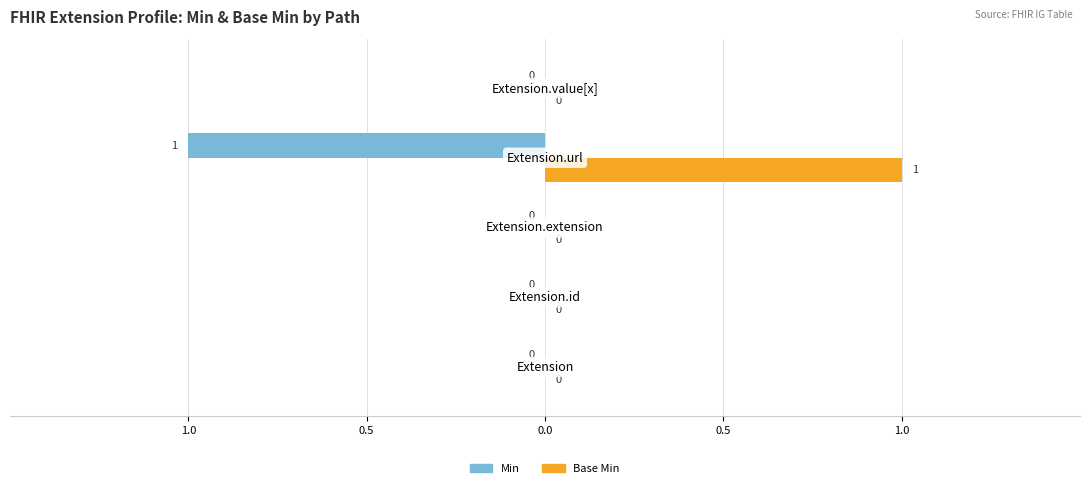

What are all the series names shown in the legend?

Min, Base Min